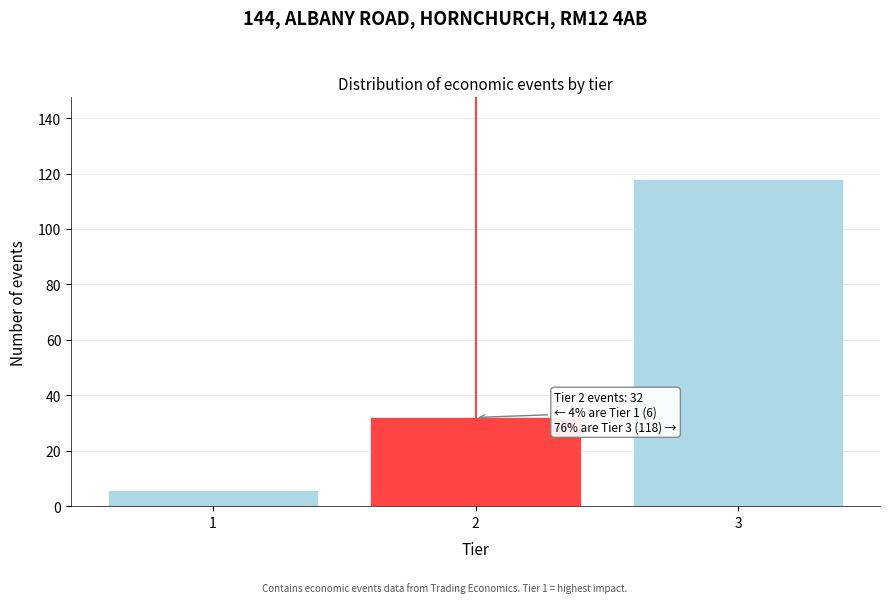

Reading left to right, transcribe all the data shown in this chart.

6	32	118